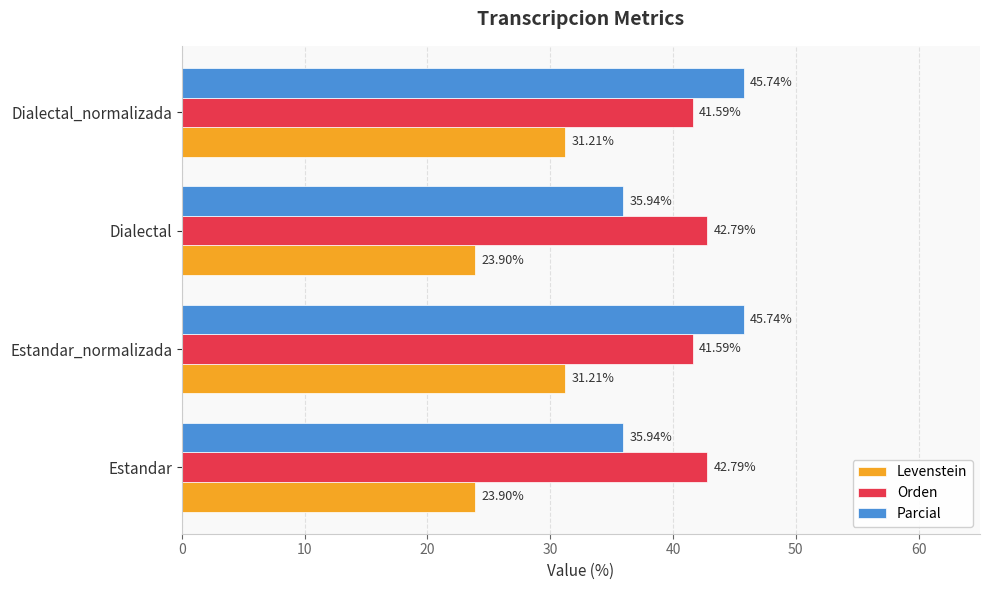

What is the total value across all series at Dialectal_normalizada?

118.5